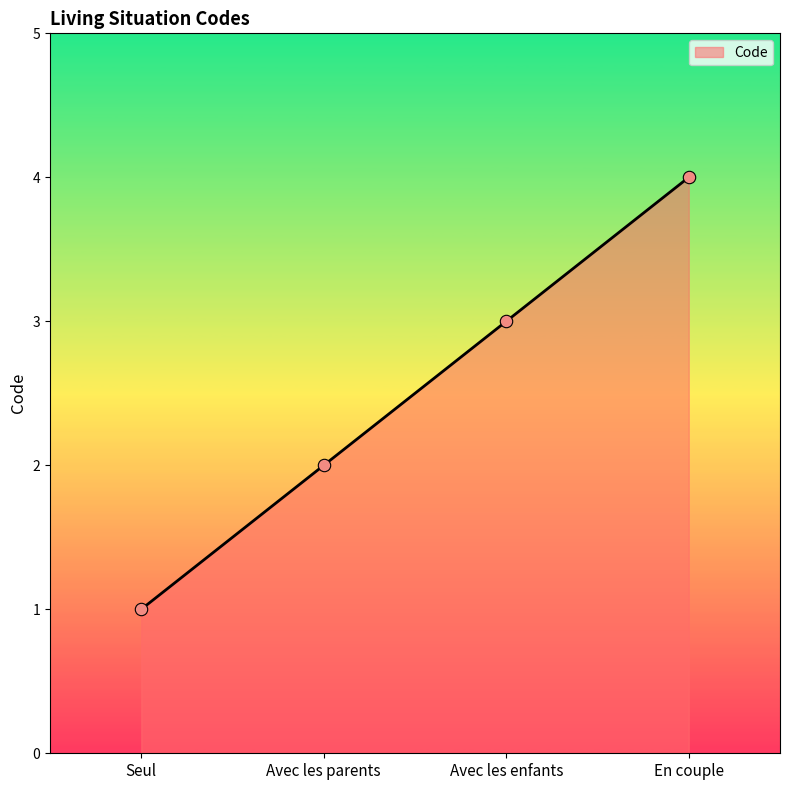

Between Avec les parents and Seul, which is larger?

Avec les parents